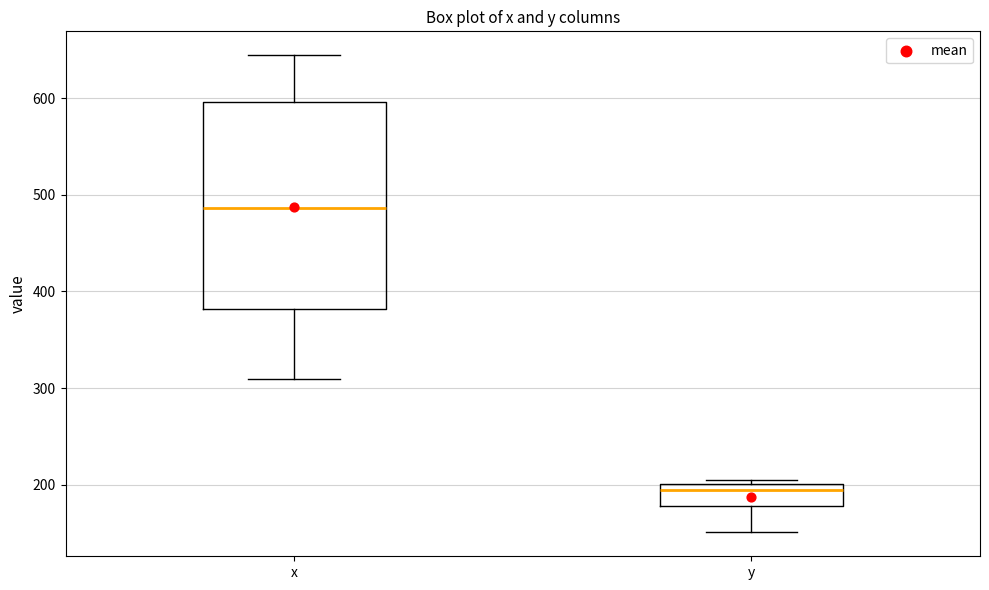

Which box's median line is the highest?

x